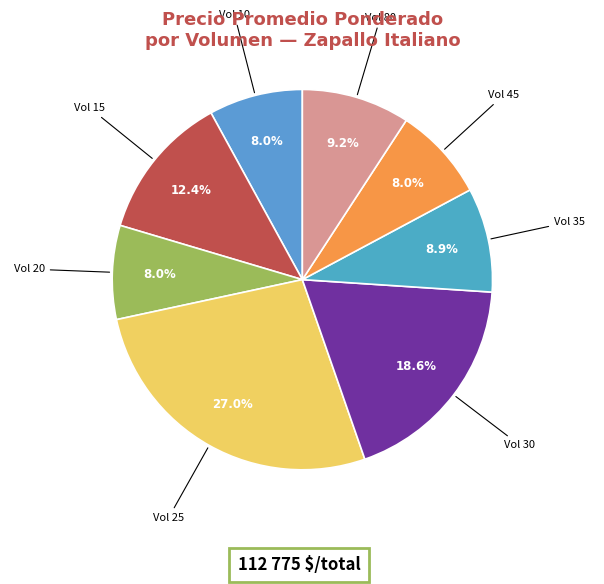

Between Vol 35 and Vol 25, which is larger?

Vol 25